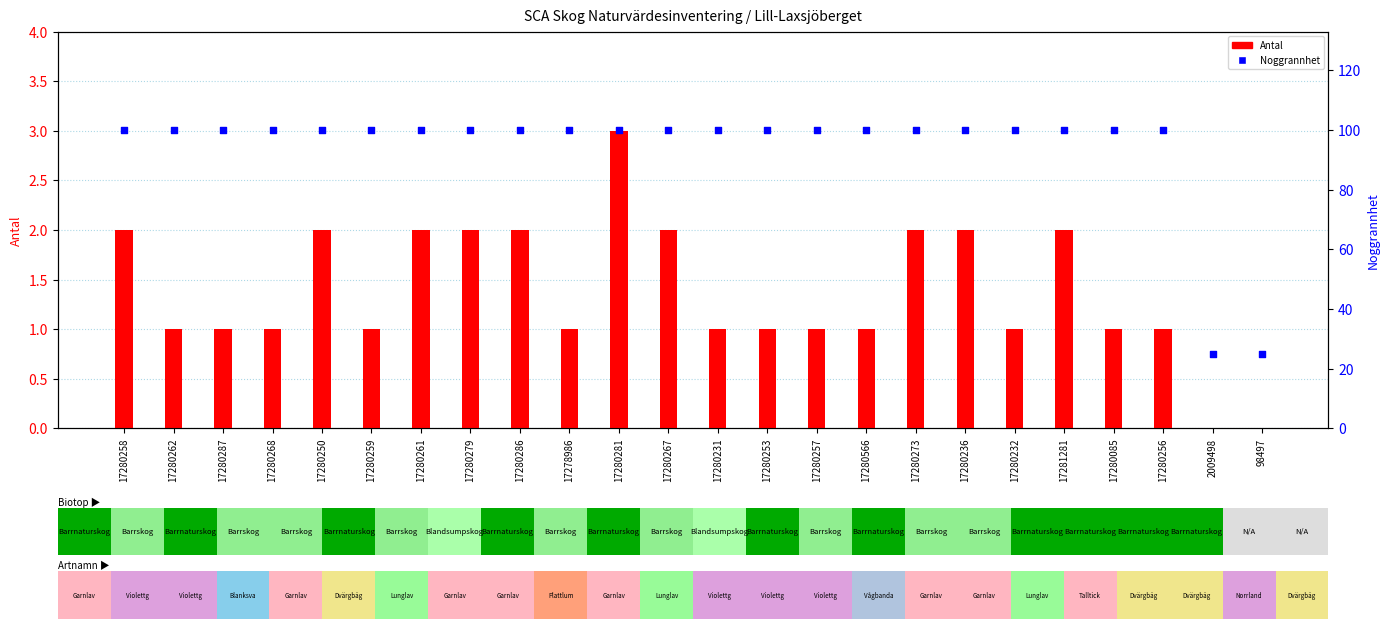

Is the value of Noggrannhet at 17280262 greater than the value of Antal at 17280253?

Yes